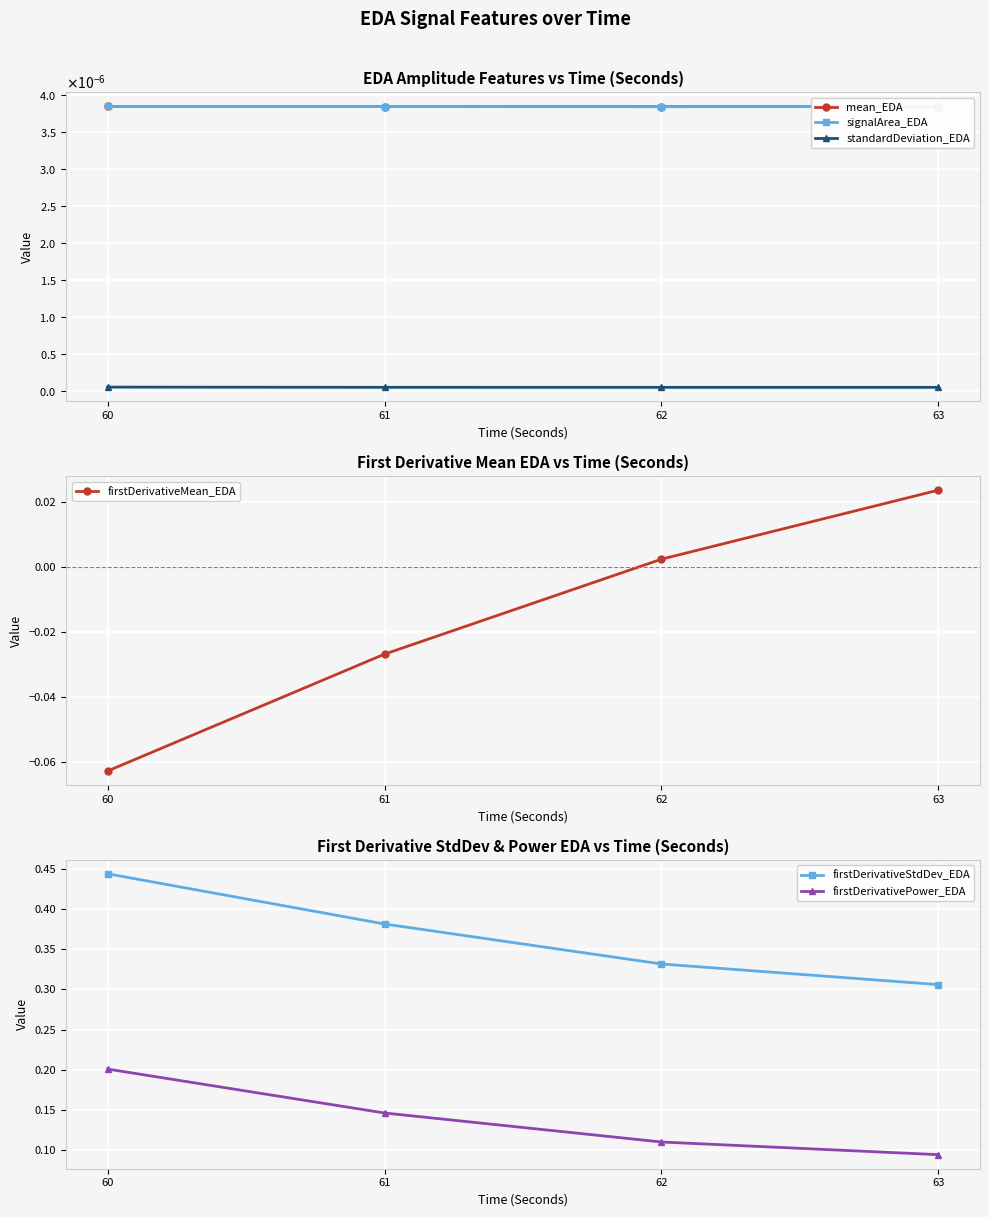

At which category is the sum across all series the highest?

60